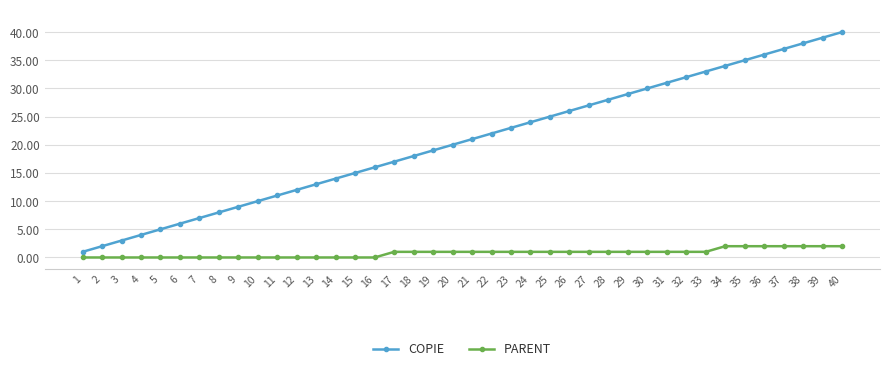

Rank the series by their average value, from lowest to highest.

PARENT, COPIE